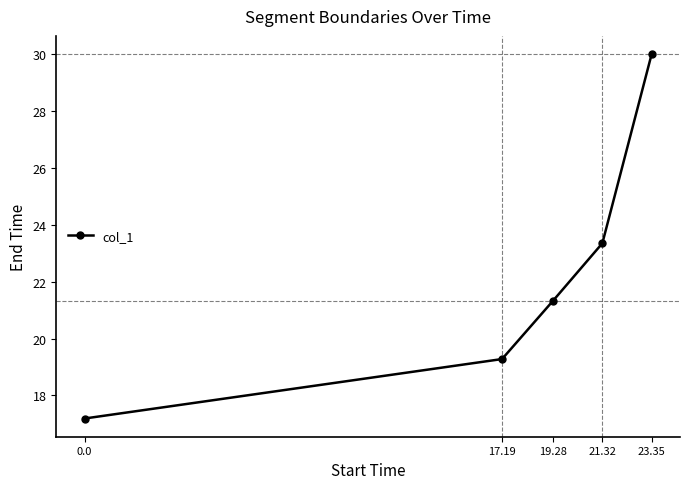

Count the number of values greater than 21.

3